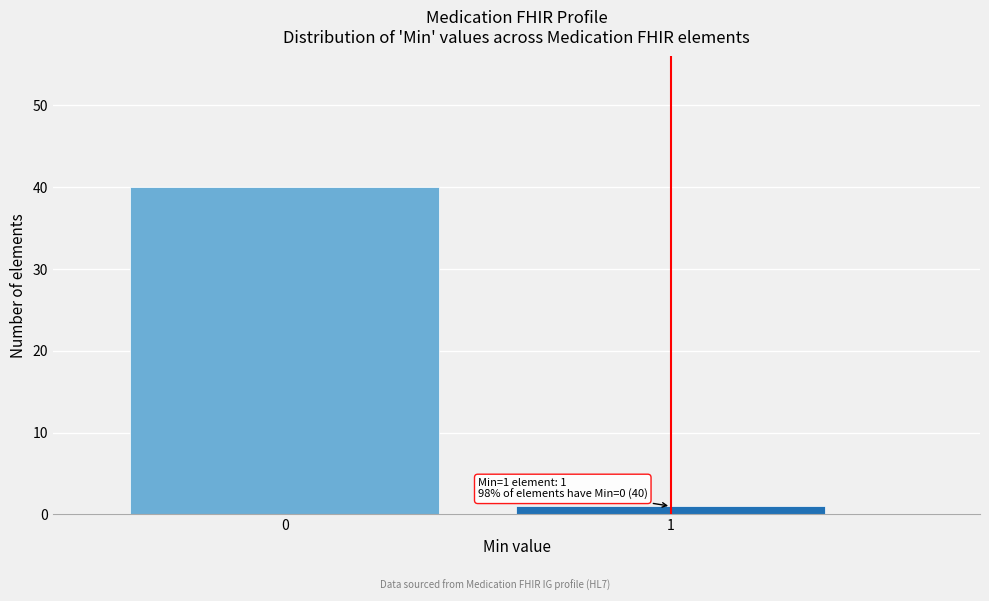

Reading left to right, list all the values displayed in this chart.

0=40	1=1